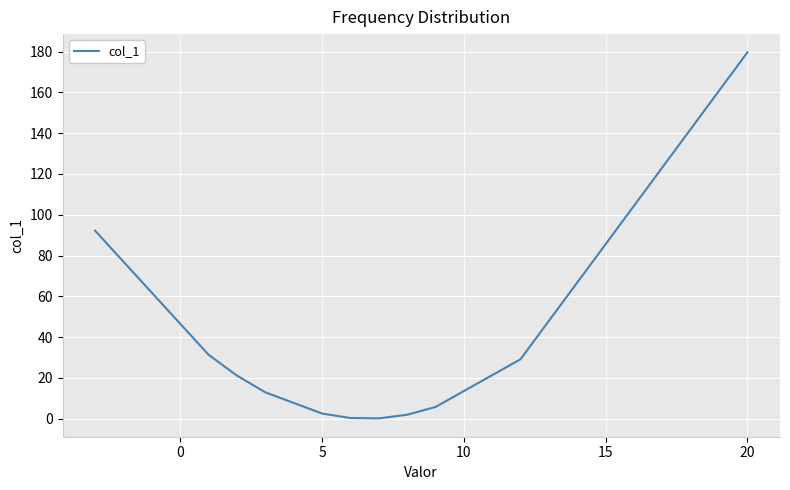

How many data points are above 12?

10